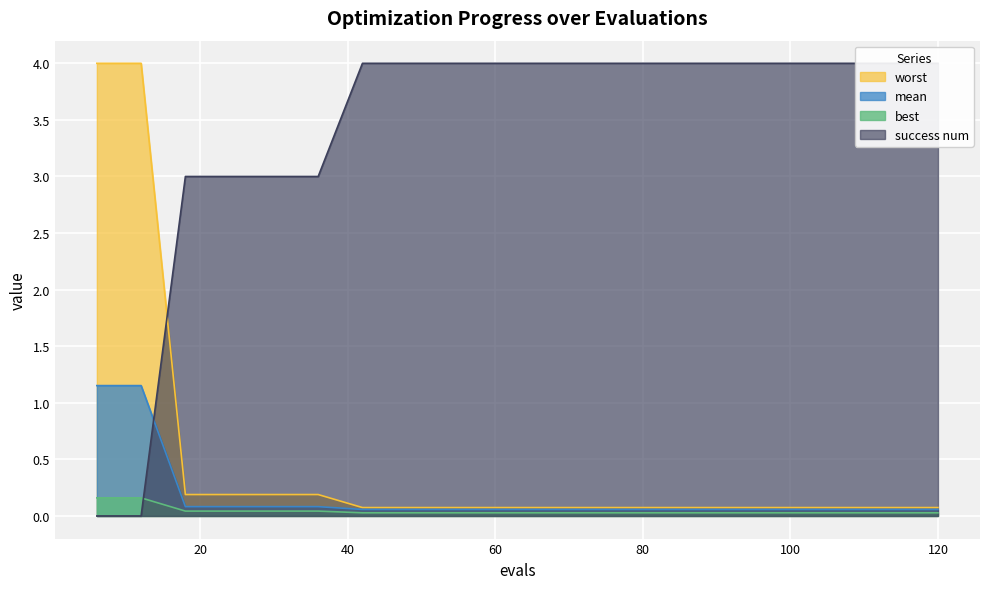

What are all the series names shown in the legend?

mean, best, worst, success num